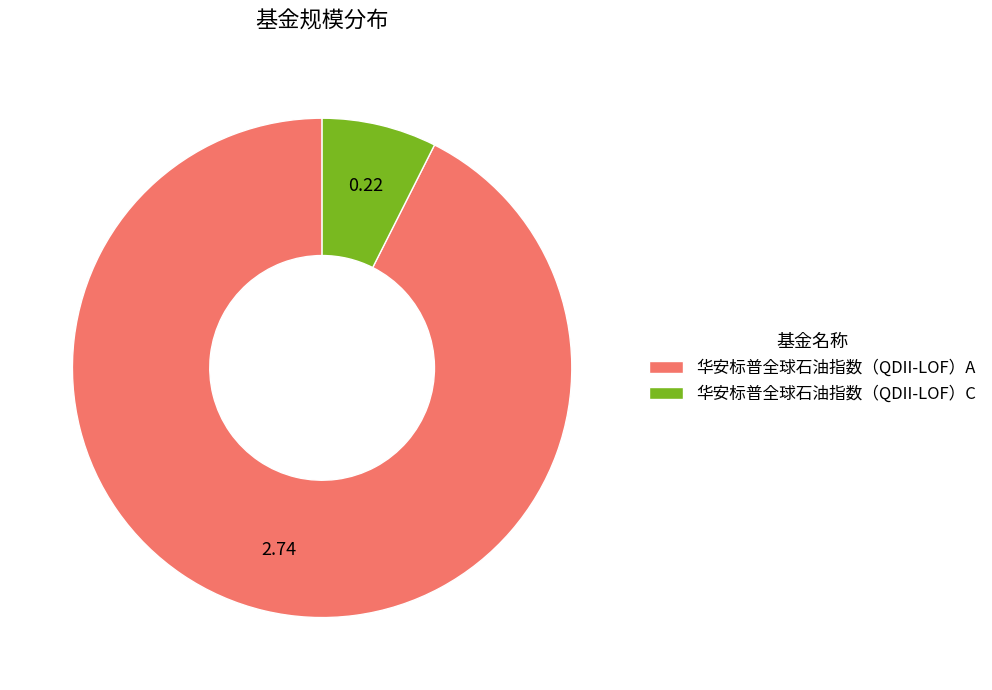

Rank the categories by value from lowest to highest.

华安标普全球石油指数（QDII-LOF）C, 华安标普全球石油指数（QDII-LOF）A